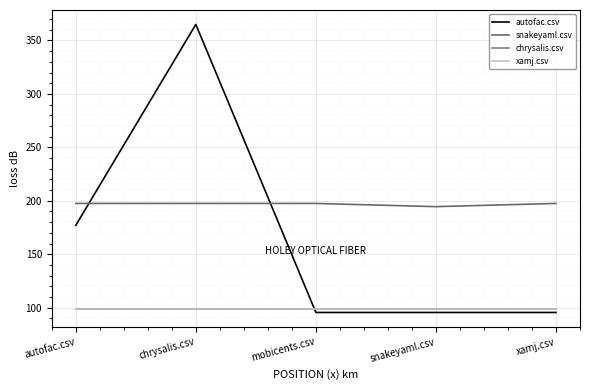

True or false: xamj.csv and snakeyaml.csv intersect in this chart.

False